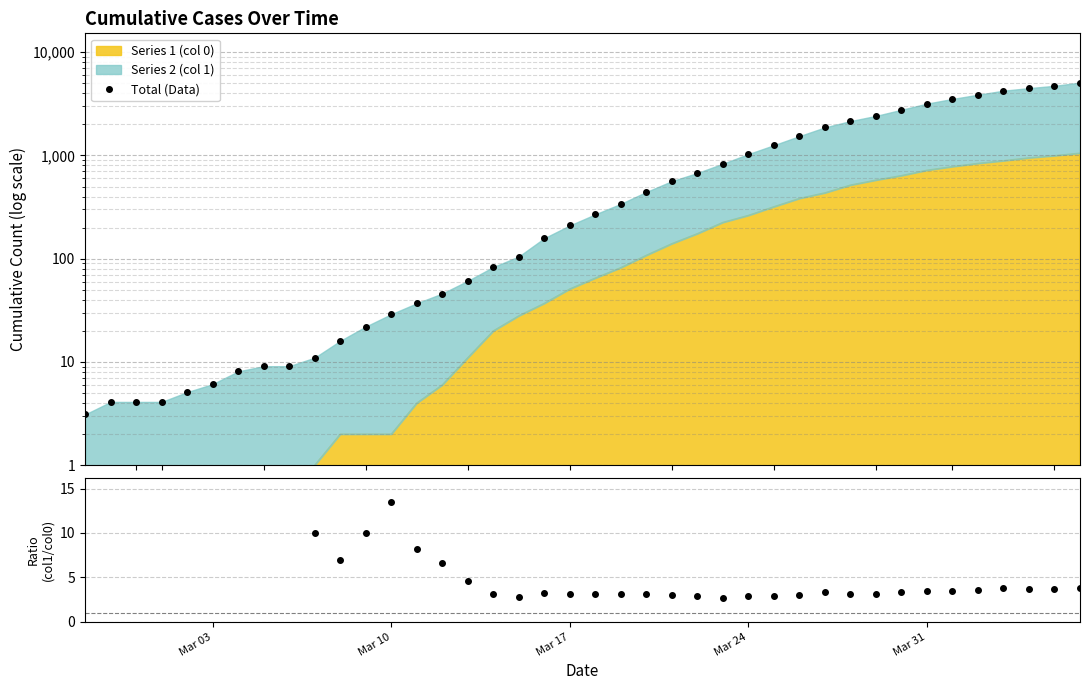

True or false: Total (Data) has more than 0 points higher than both neighbors.

False